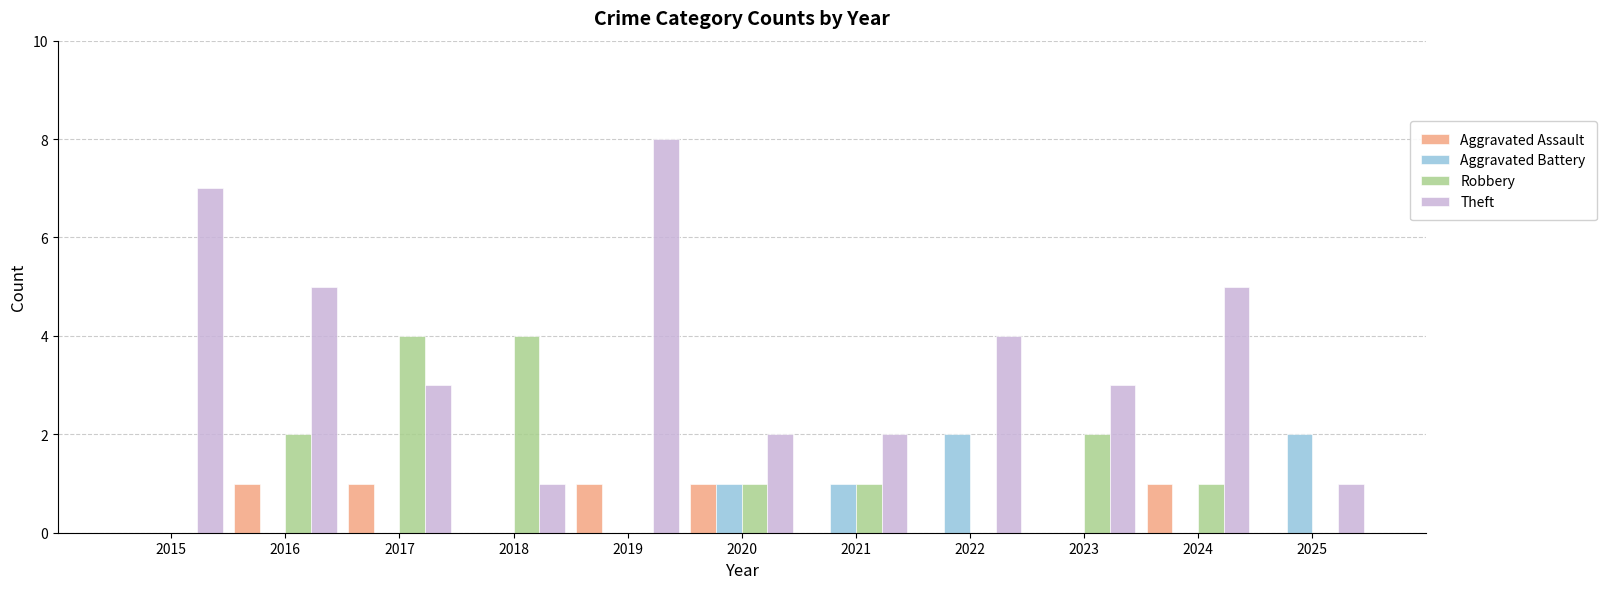

Count the Robbery values in the range 0 to 2.

9